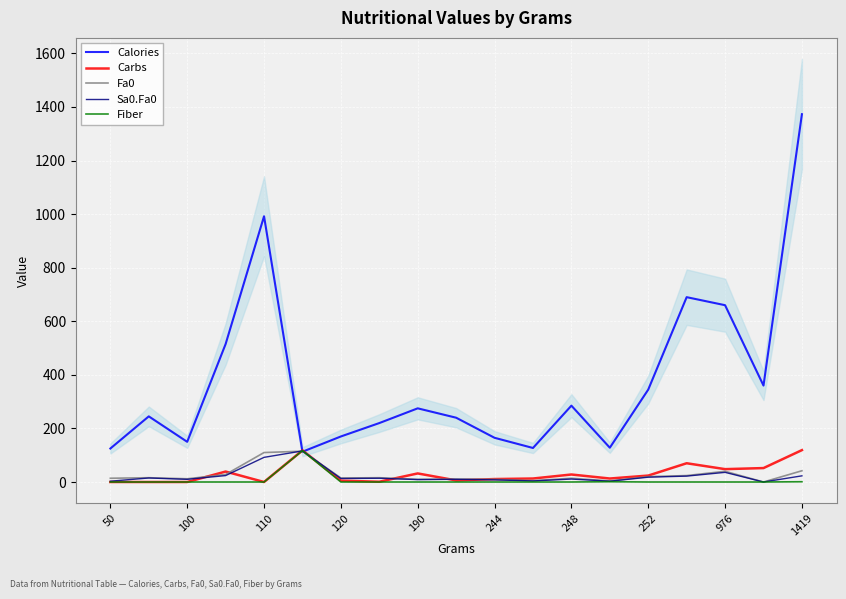

How many series are shown in this chart?

5